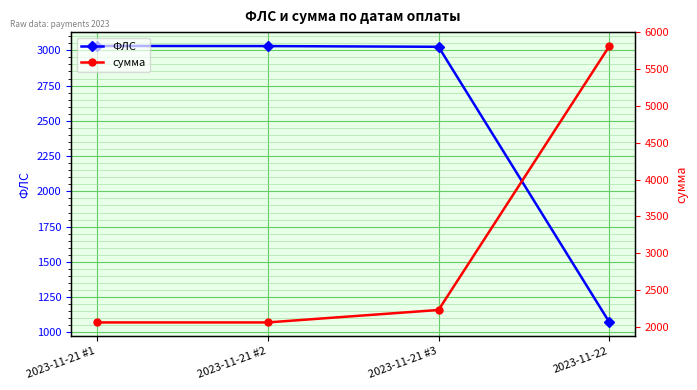

True or false: сумма and ФЛС cross at least once.

True